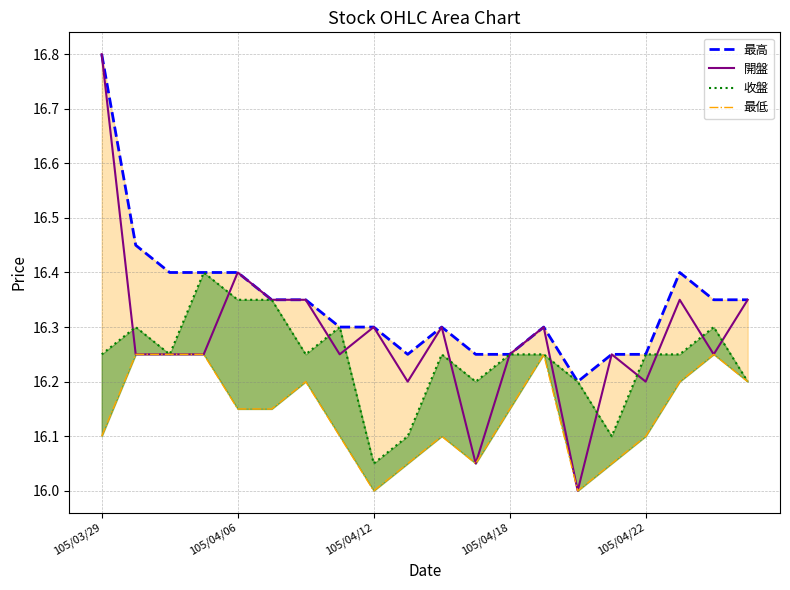

Is it true that 最高 equals 16.3 at 7?

True